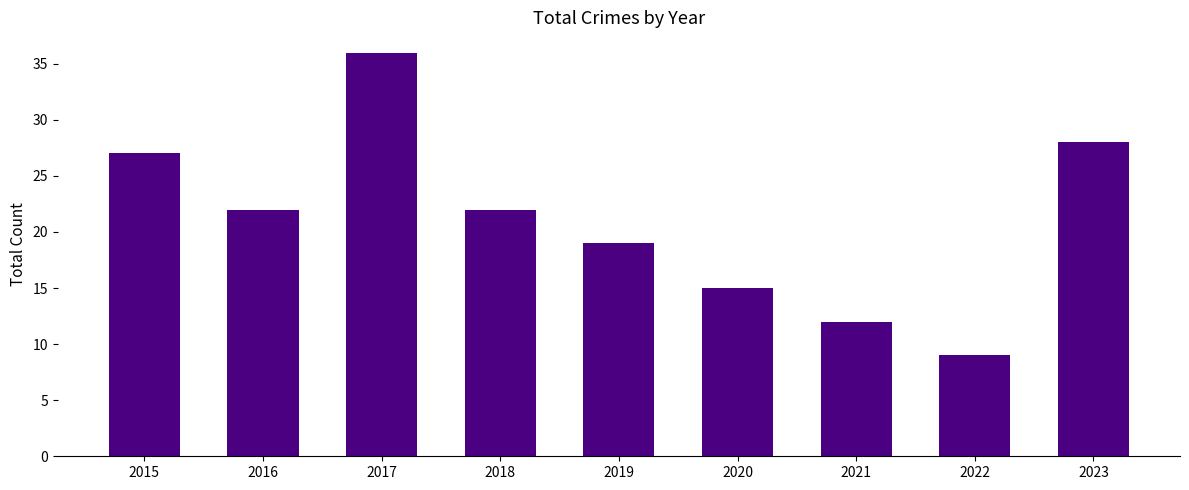

What is the difference between the values at 2017 and 2022?

27